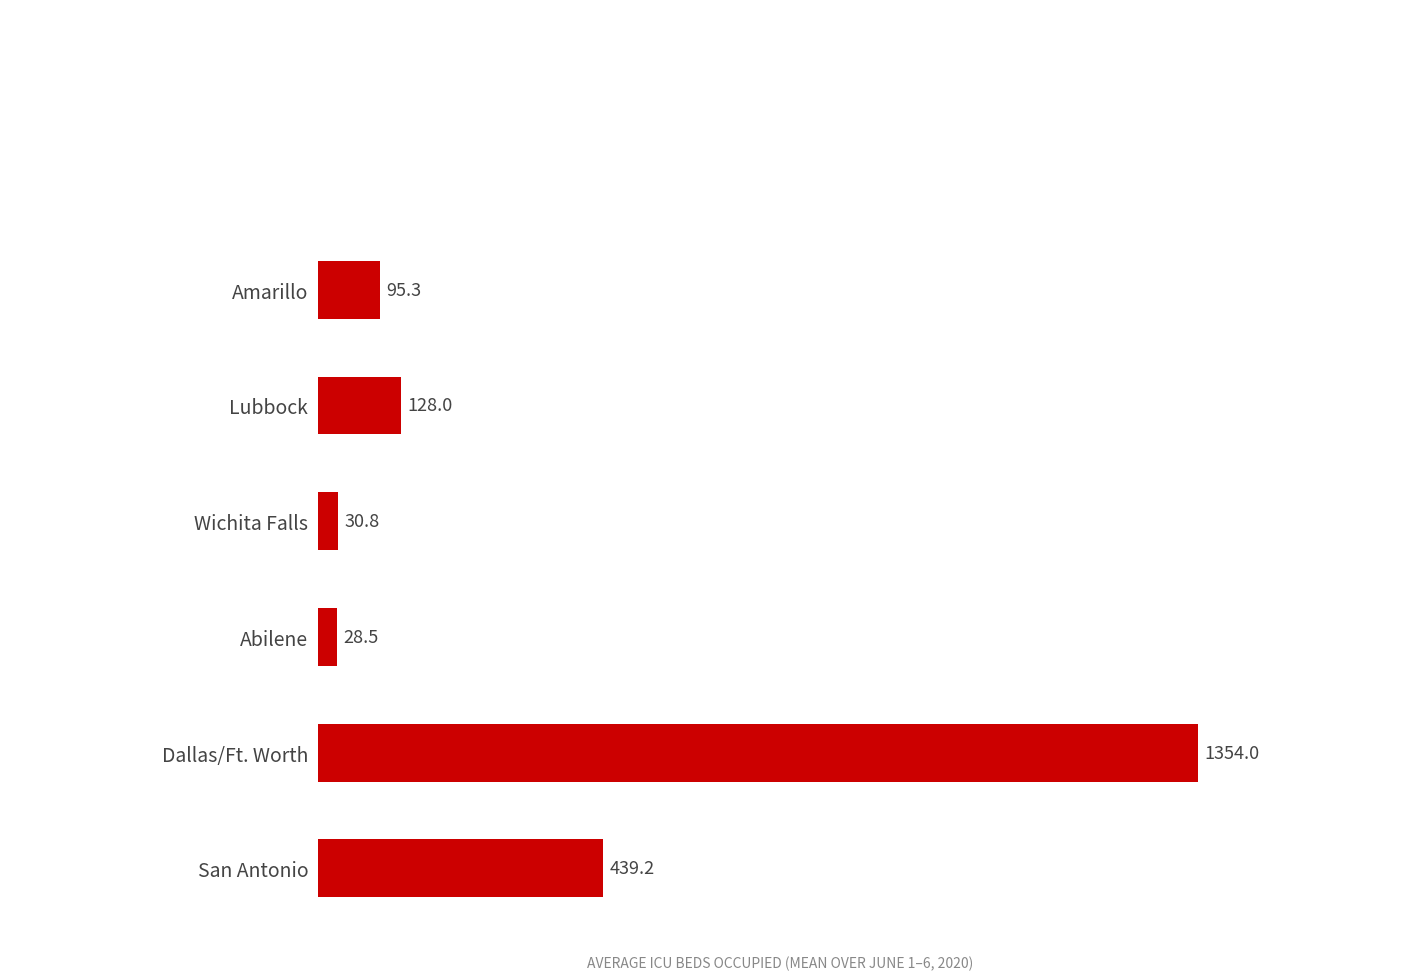

Does the chart contain stacked bars?

No